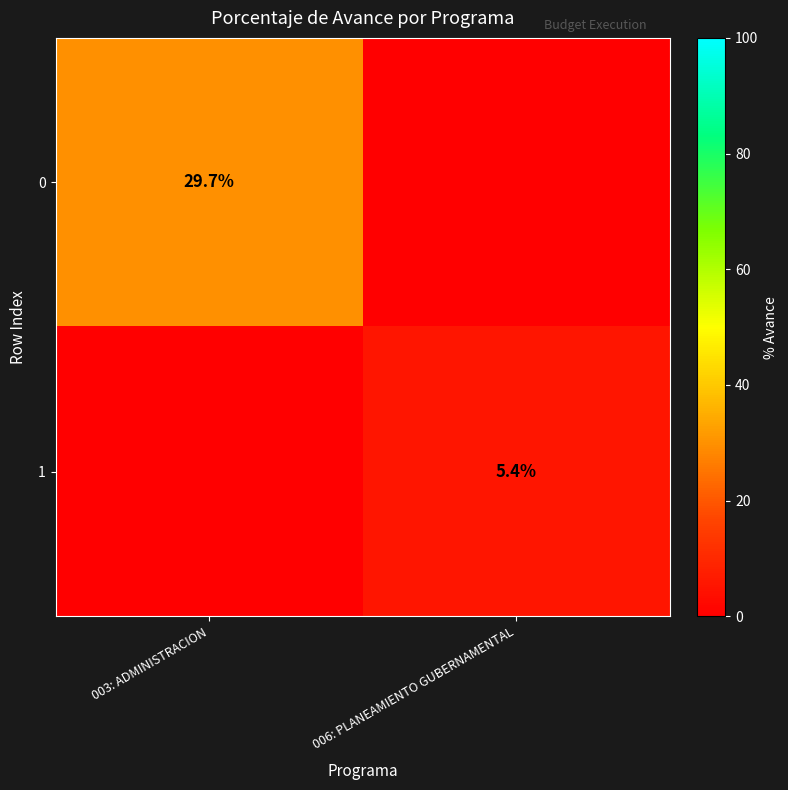

Count the number of categories in the chart.

2